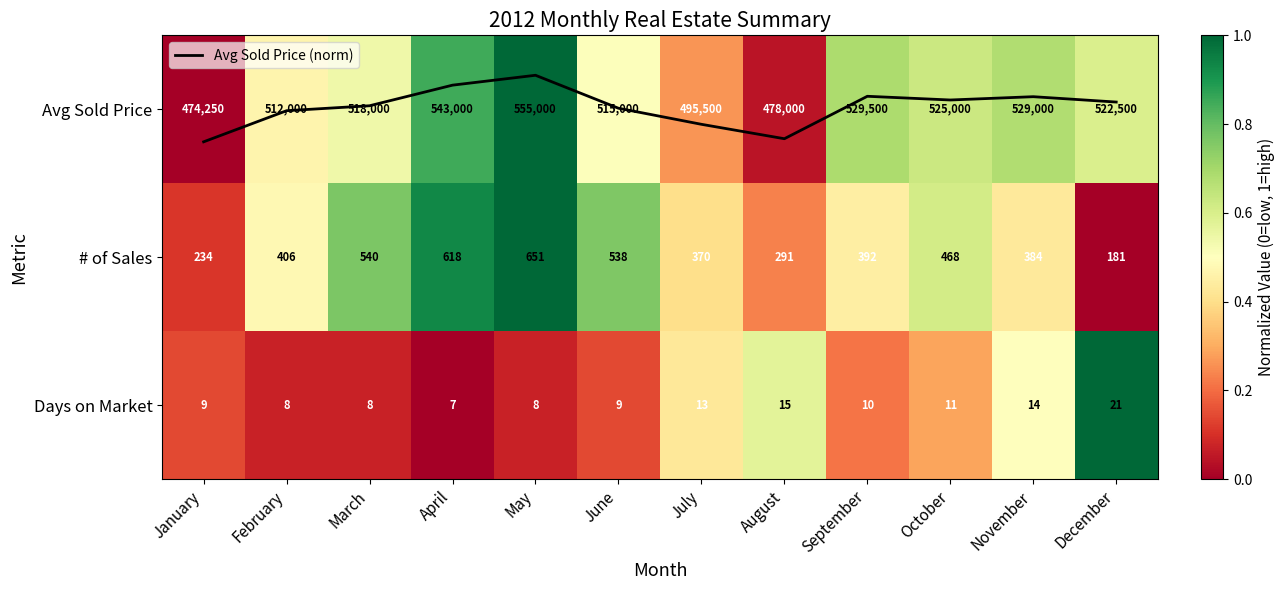

Is the value of # of Sales at June greater than the value of Days on Market at July?

Yes